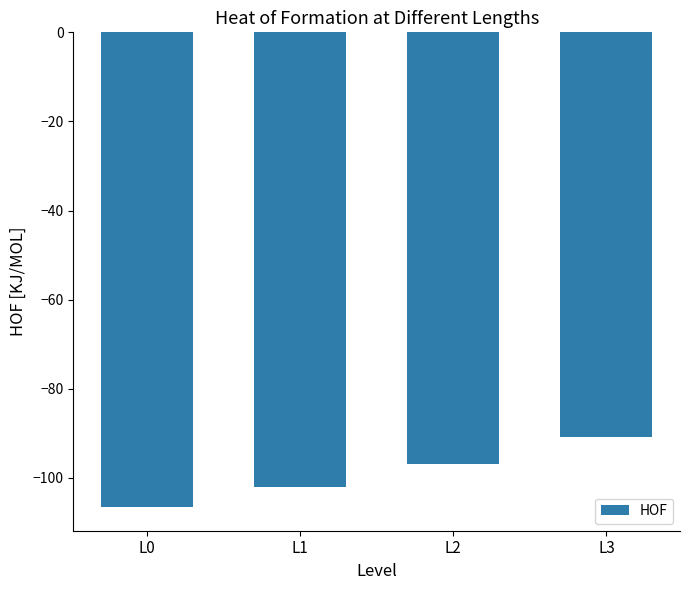

Does the chart contain any negative values?

Yes